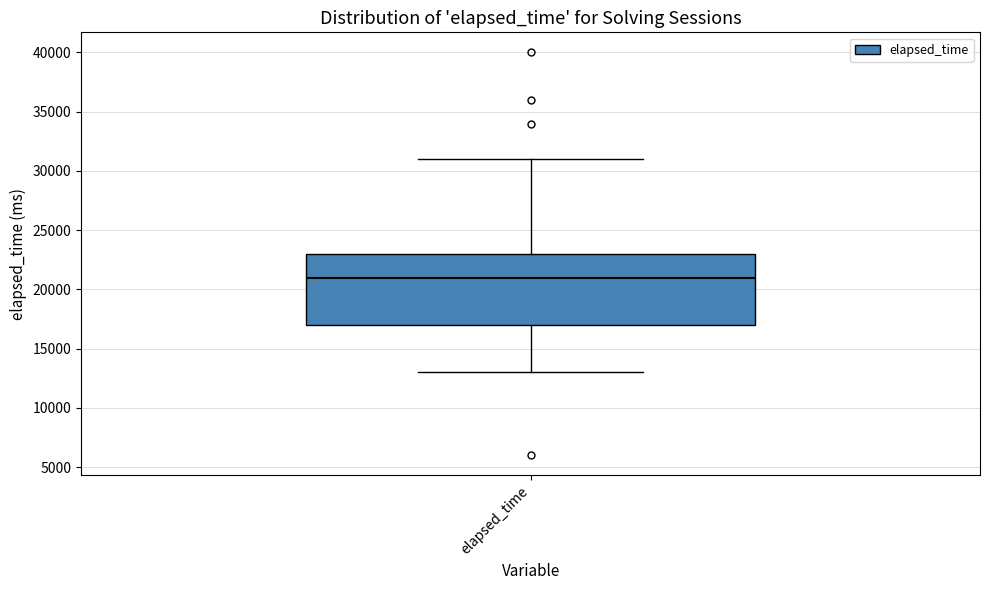

Transcribe this box plot: give where the median line is, the range the box spans, and where the two whiskers end, as read against the y-axis. The values are not printed on the chart, so give them approximately, as read against the axis.

median 21000, box 17000 to 23000, whiskers 13000 to 31000